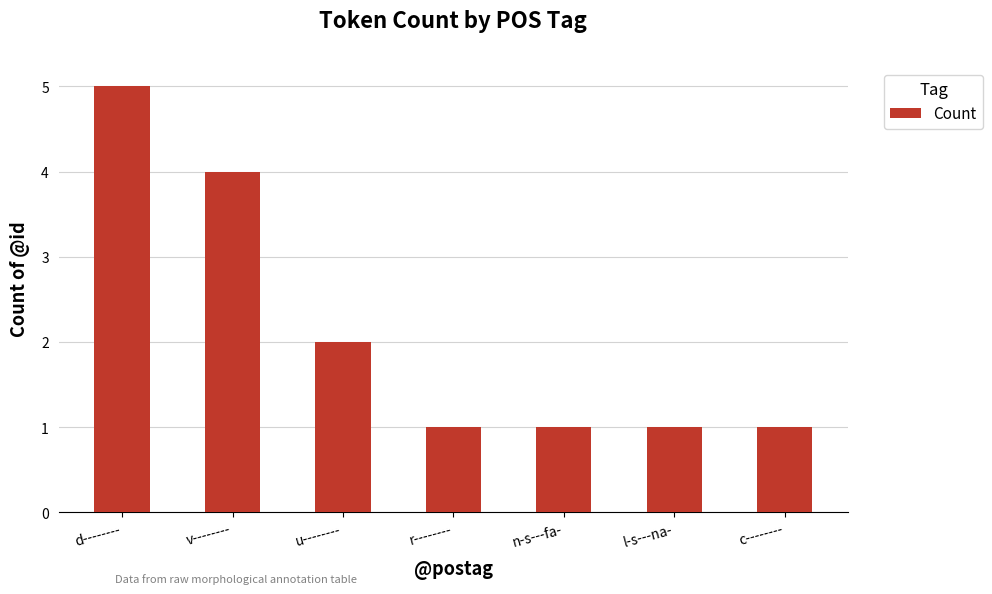

Which category has the highest value across all series?

d--------